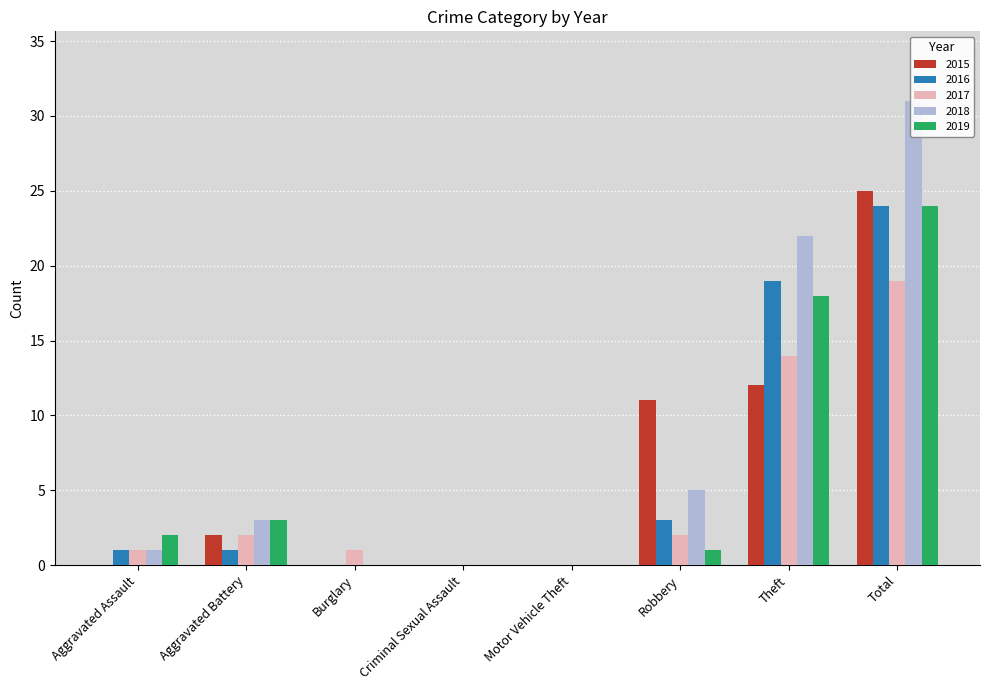

What position from the right is Theft?

2